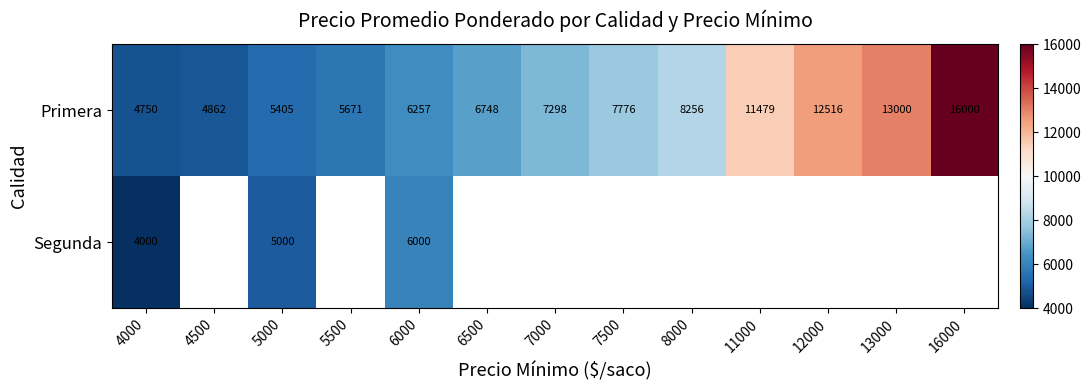

At how many categories does at least one series exceed 10937?

4